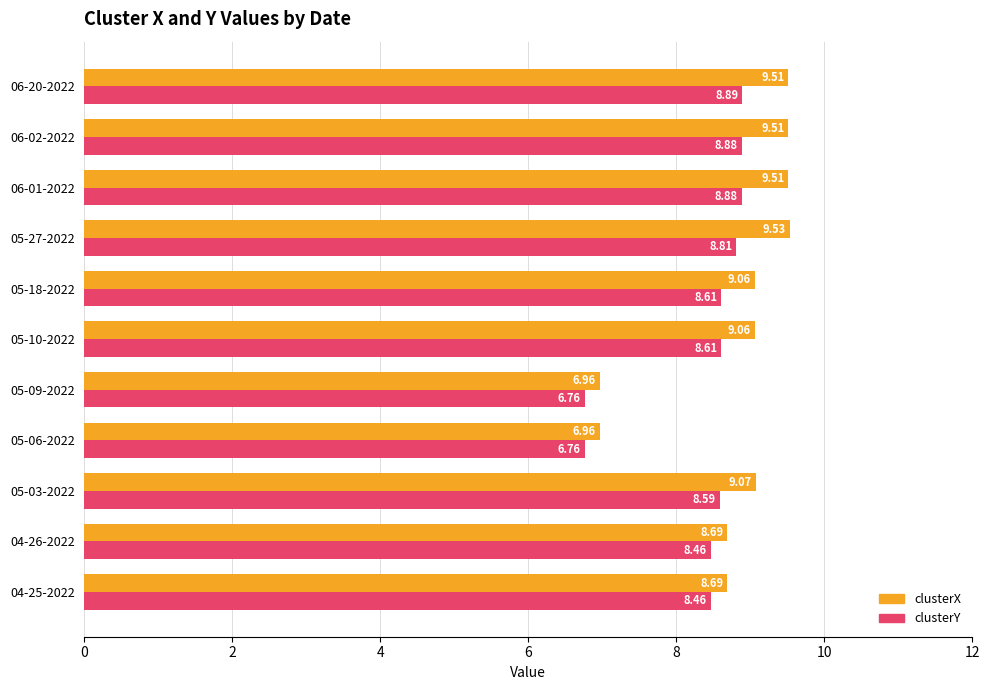

List the series in order of their peak value, highest first.

clusterX, clusterY